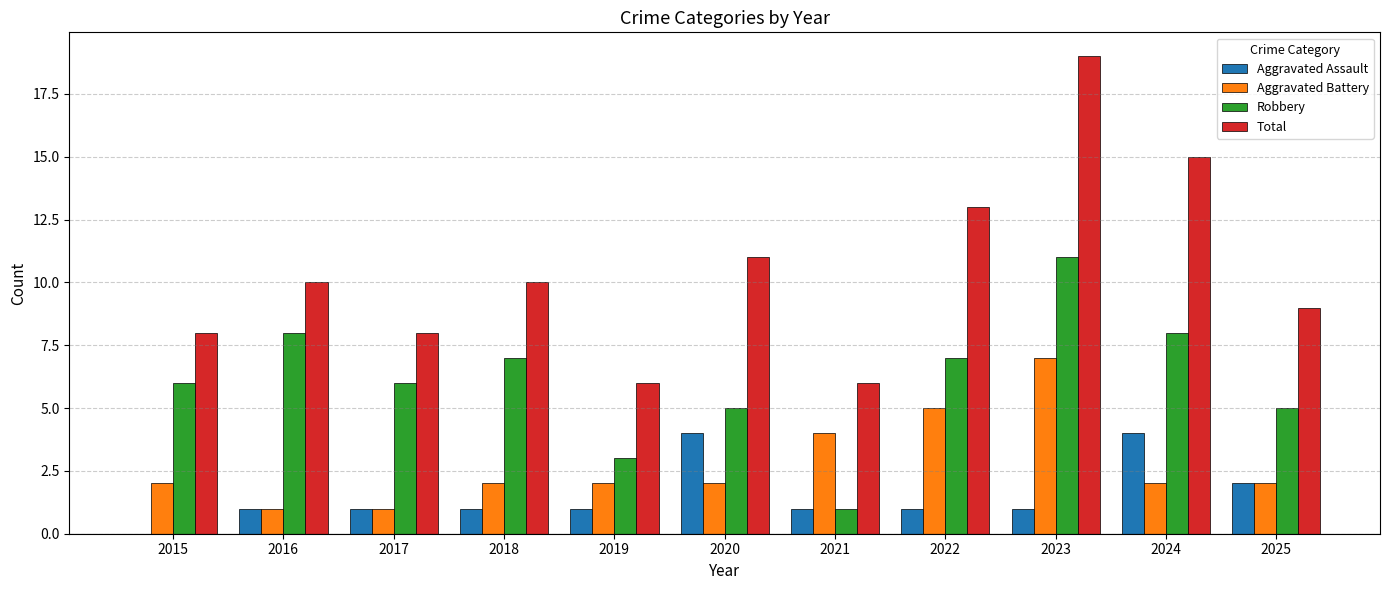

Reading left to right, transcribe all the data shown in this chart.

Aggravated Assault: 0	1	1	1	1	4	1	1	1	4	2
Aggravated Battery: 2	1	1	2	2	2	4	5	7	2	2
Robbery: 6	8	6	7	3	5	1	7	11	8	5
Total: 8	10	8	10	6	11	6	13	19	15	9